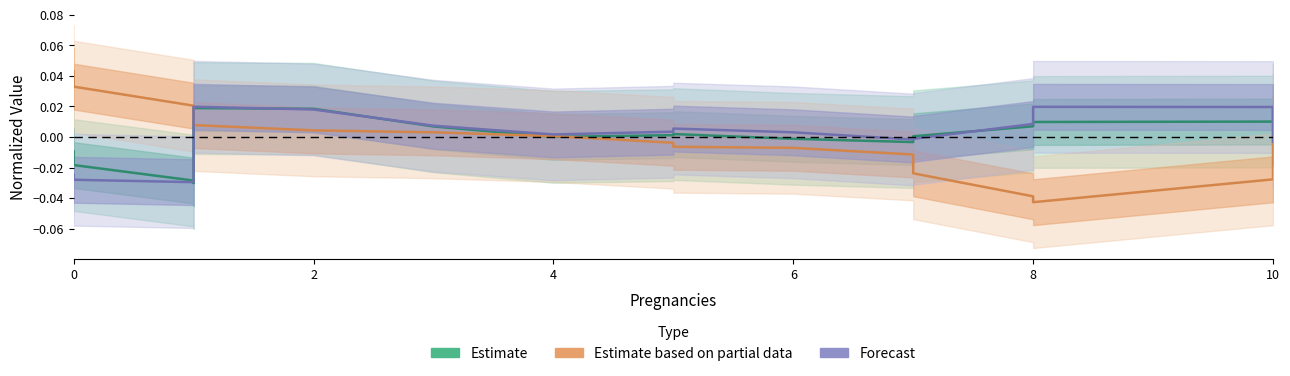

How many times do Forecast and Estimate cross each other?

6